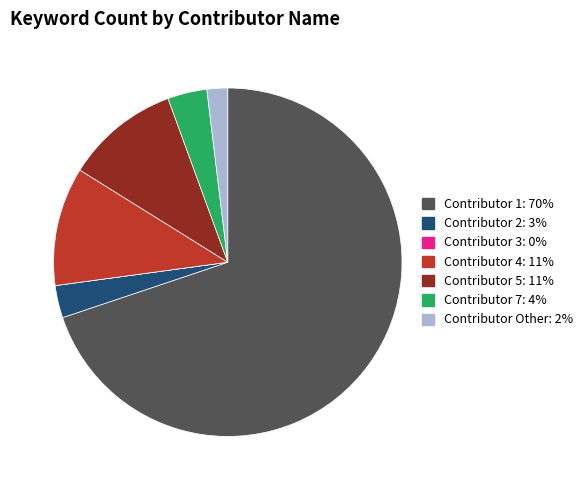

Approximately how many times larger is the value at Contributor 2: 3% compared to Contributor Other: 2%?

1.6